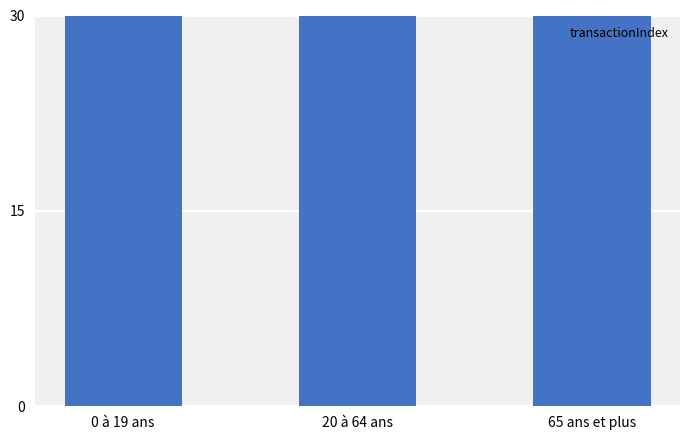

Rank the categories by value from lowest to highest.

0 à 19 ans, 65 ans et plus, 20 à 64 ans